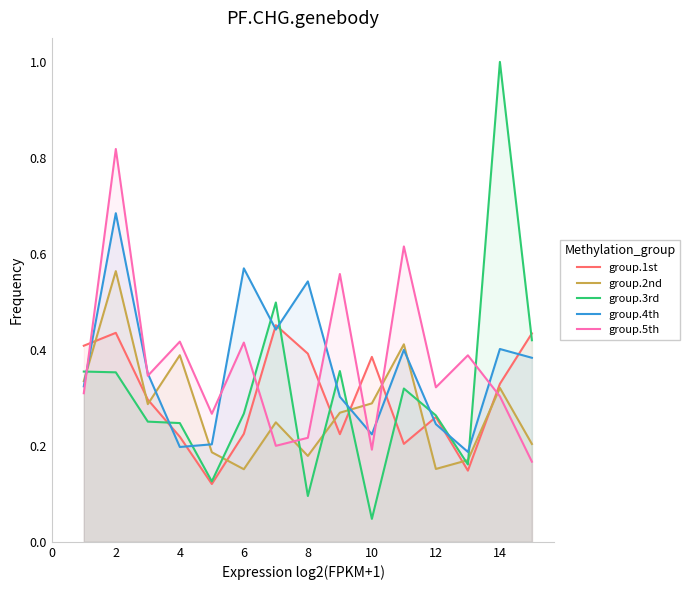

List the series in order of their peak value, lowest first.

group.1st, group.2nd, group.4th, group.5th, group.3rd